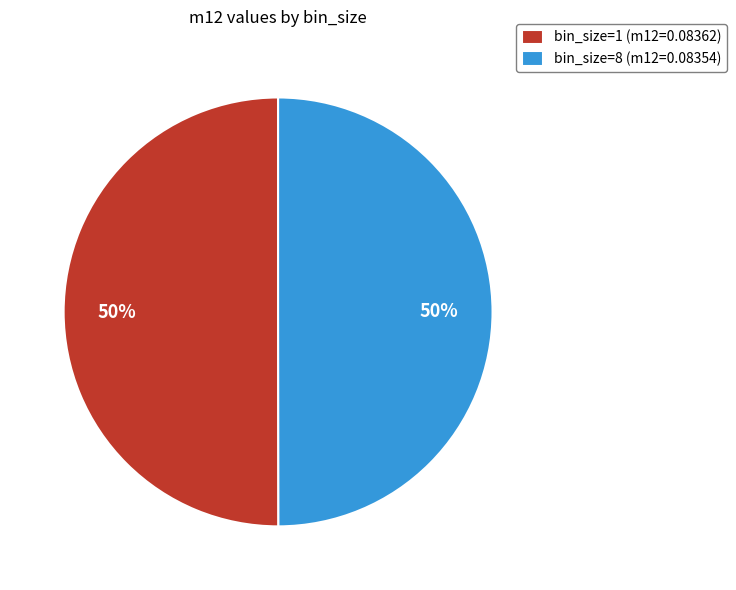

True or false: bin_size=1 (m12=0.08362) accounts for 50% of the total.

True